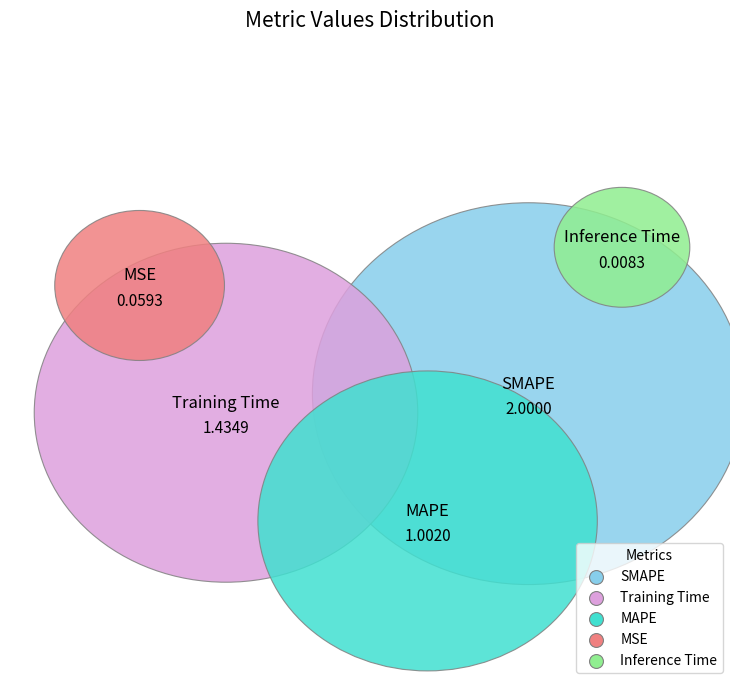

Rank the categories by value from highest to lowest.

SMAPE, Training Time, MAPE, MSE, Inference Time